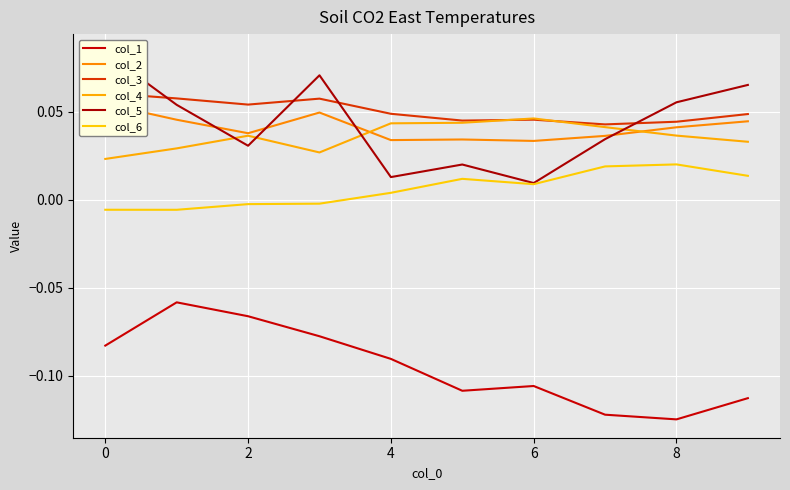

The value of col_4 at 7 is 0.0. True or false?

False